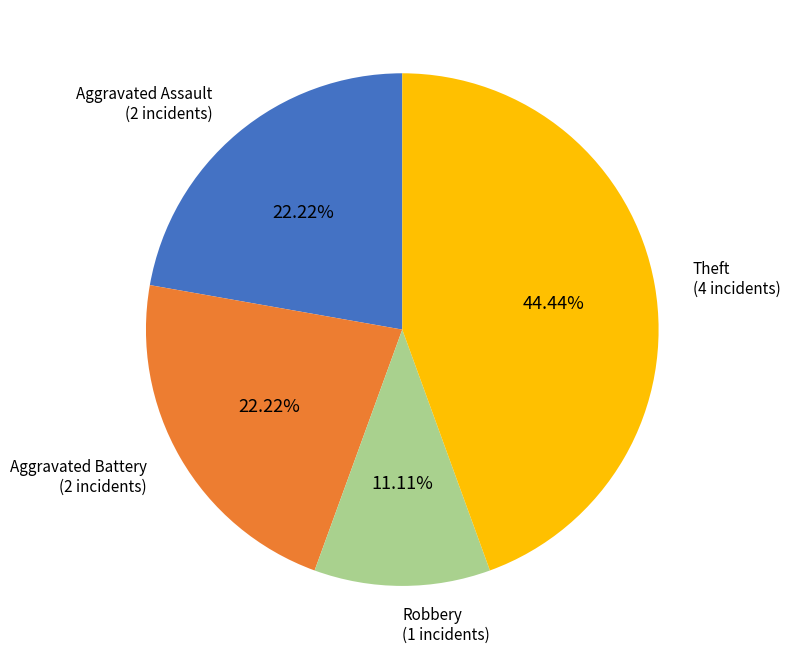

The Aggravated Battery slice represents 22% of the pie. True or false?

True